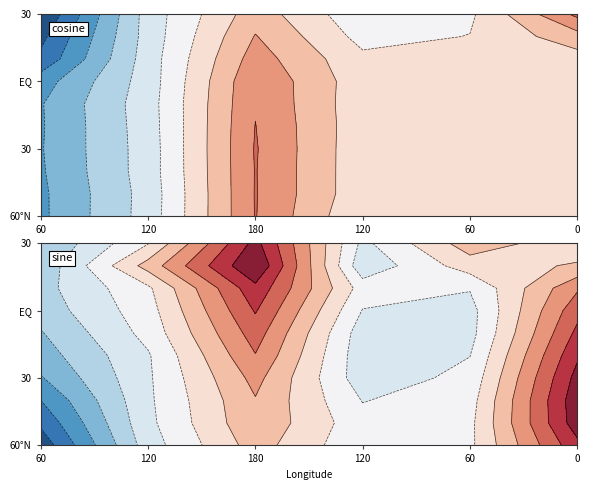

Reading left to right, what are all the values shown in this chart?

row_0: -10816	-4620	6280	-759	93	-16	534	552	549	507	511
row_1: -10796	-4676	6308	-161	-64	343	536	554	551	509	512
row_2: -10600	-4480	6284	-148	-56	248	535	553	550	507	511
row_3: -10488	-4492	6352	-154	10	189	535	553	550	508	511
row_4: -10560	-4388	6224	-58	102	18	535	553	550	510	512
row_5: -10500	-4280	6036	-104	146	-296	534	554	550	509	512
row_6: -11436	-4468	5892	28	33	-329	536	553	550	508	511
row_7: -14484	-4432	4936	-365	-278	431	536	552	549	510	510
row_8: -15712	-4608	3948	-1704	-828	2867	537	553	549	508	513
row_9: -17404	-4560	2772	-2687	-1340	6805	536	553	549	506	512
row_10: -16532	-4400	2536	-2814	-1417	10233	535	552	549	507	511
row_11: -14572	-3852	3388	-2428	-1489	12211	536	553	550	505	511
row_12: -12692	-3680	3656	-3352	-1854	12472	537	554	550	509	513
row_13: -10532	-3604	4592	-4646	-2553	11720	535	555	552	510	512
row_14: -9088	-3504	6064	-4810	-3295	10527	533	557	553	509	515
row_15: -8144	-2480	7320	-4562	-4058	9115	536	558	553	509	514
row_16: -6972	-1908	8740	-3368	-4096	7754	535	559	556	510	514
row_17: -6440	-1328	10220	-1961	-3103	5833	536	559	558	512	515
row_18: -7372	2400	13256	-4982	342	1726	535	569	559	512	513
row_19: -8016	-1008	11696	-3866	2701	82	537	570	563	513	516